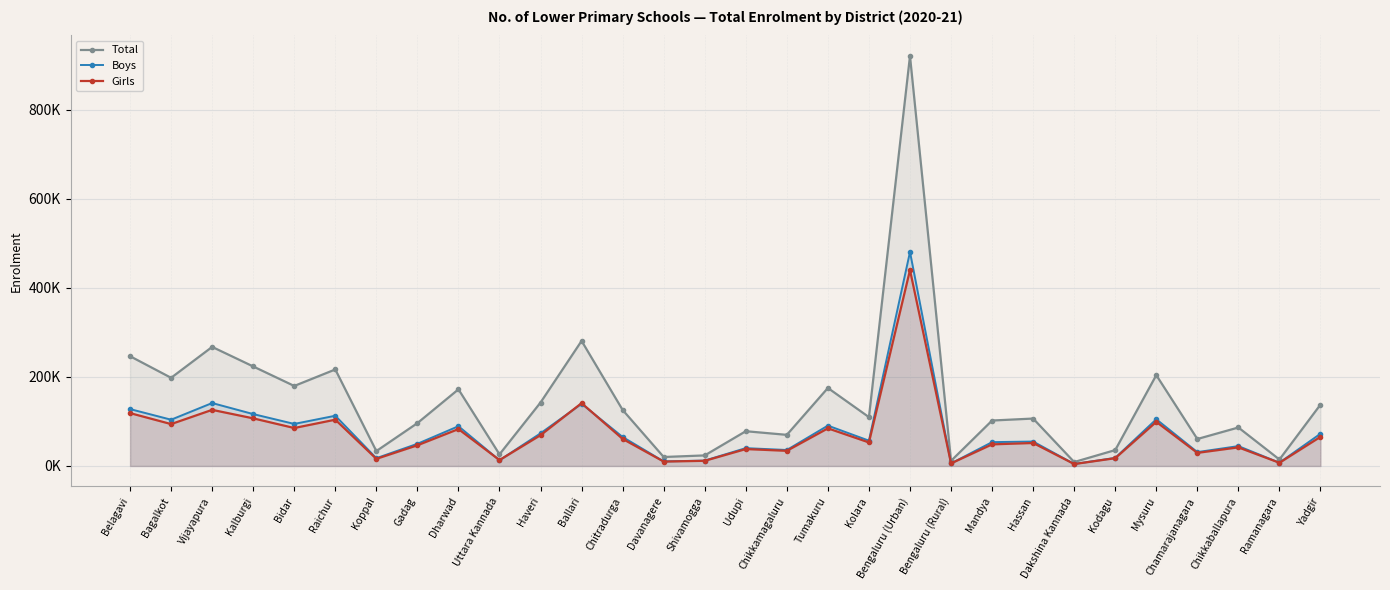

What is the difference between the maximum and second lowest values in the Total series?

908987